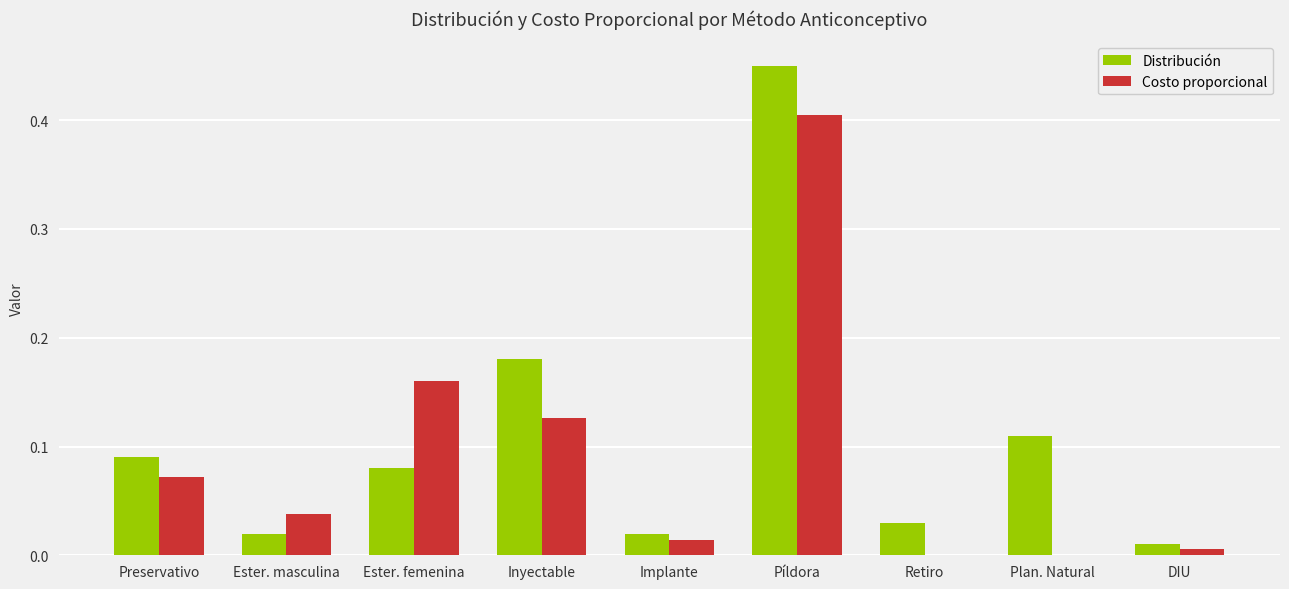

Is it true that Distribución equals 0.0 at Ester. masculina?

True